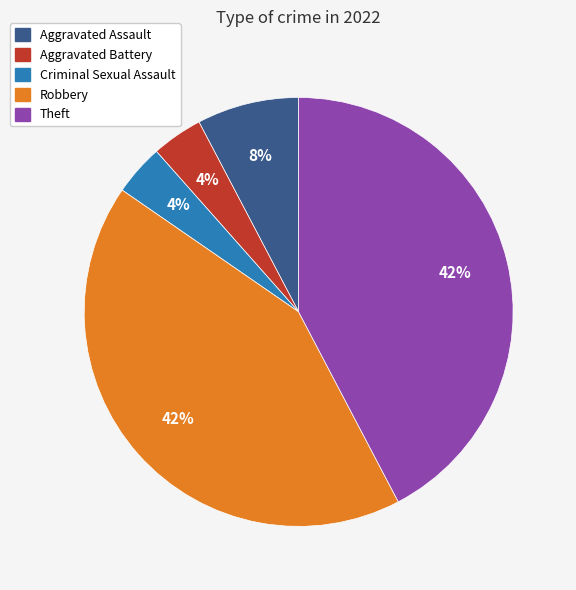

How many segments does this pie chart have?

5